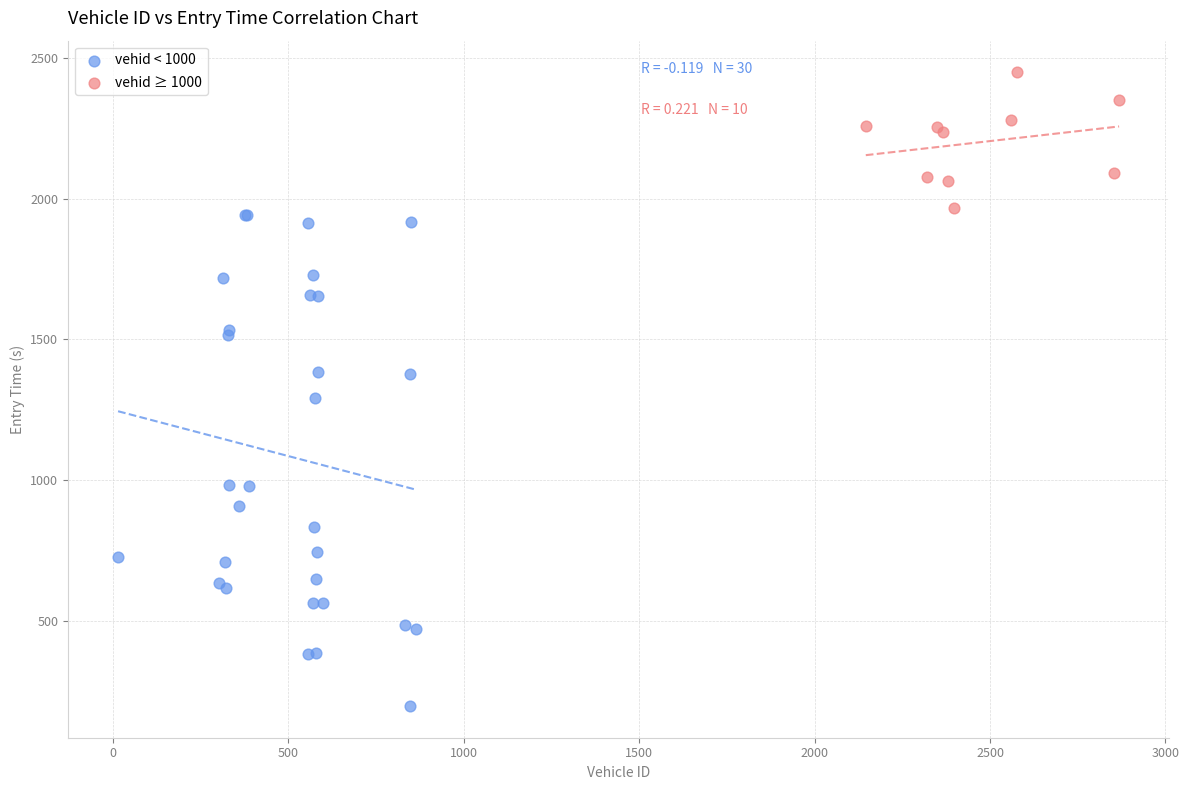

Which series has the widest spread of Y values?

vehid < 1000